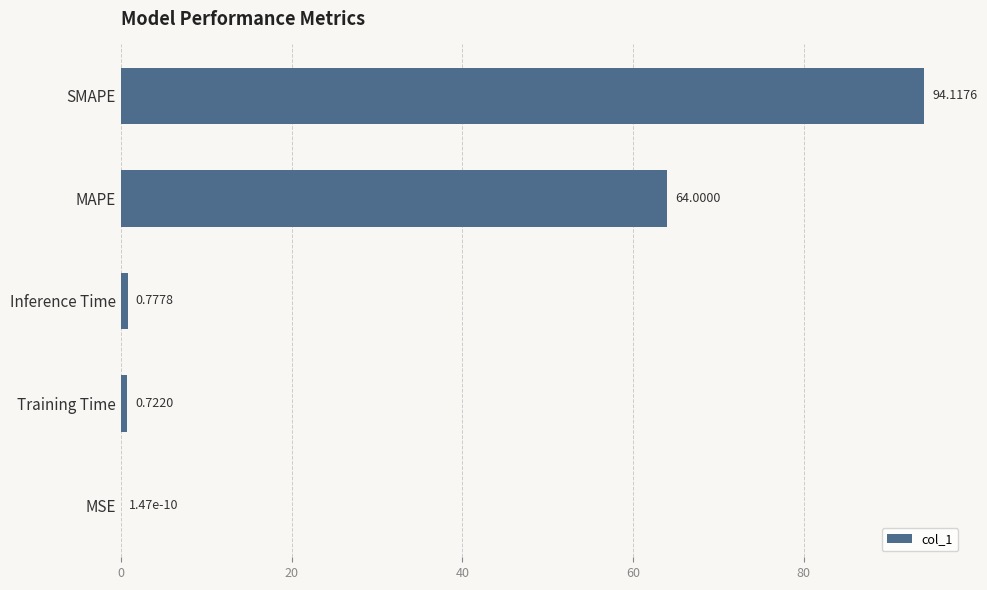

What is the maximum value shown in the chart?

94.1